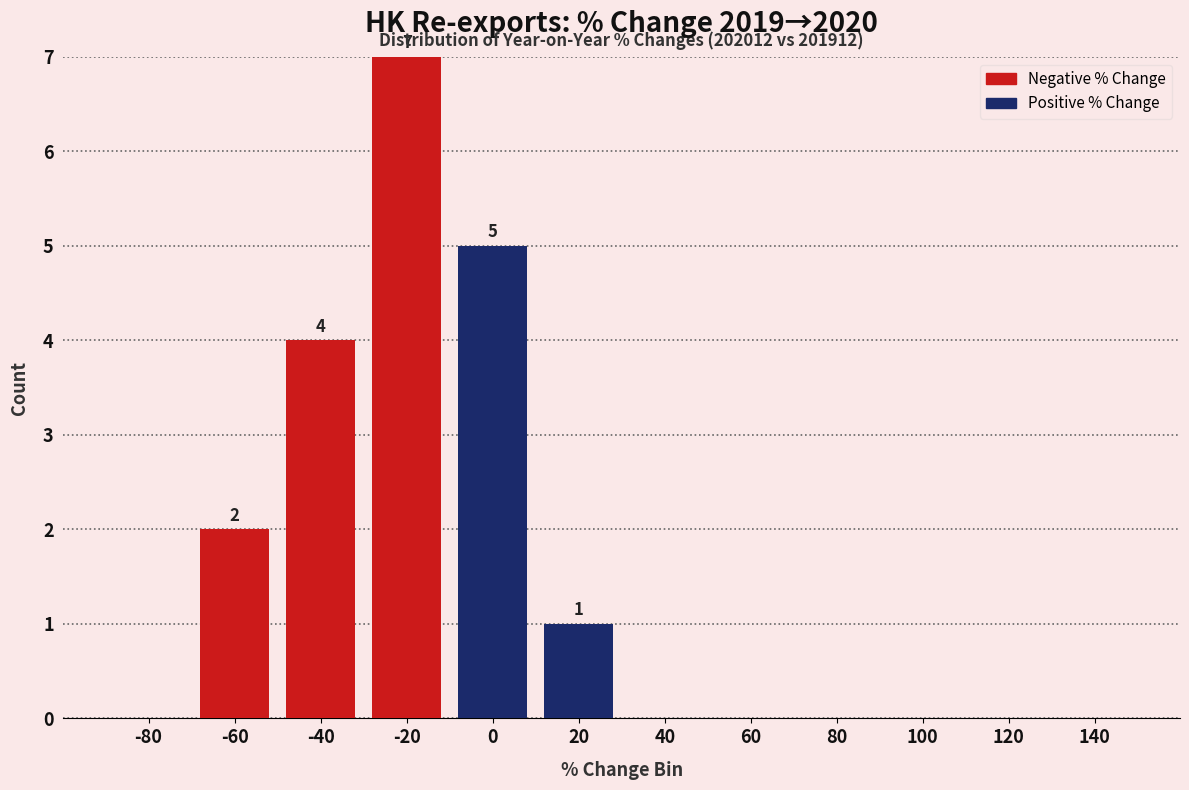

At which category is the sum across all series the highest?

-20